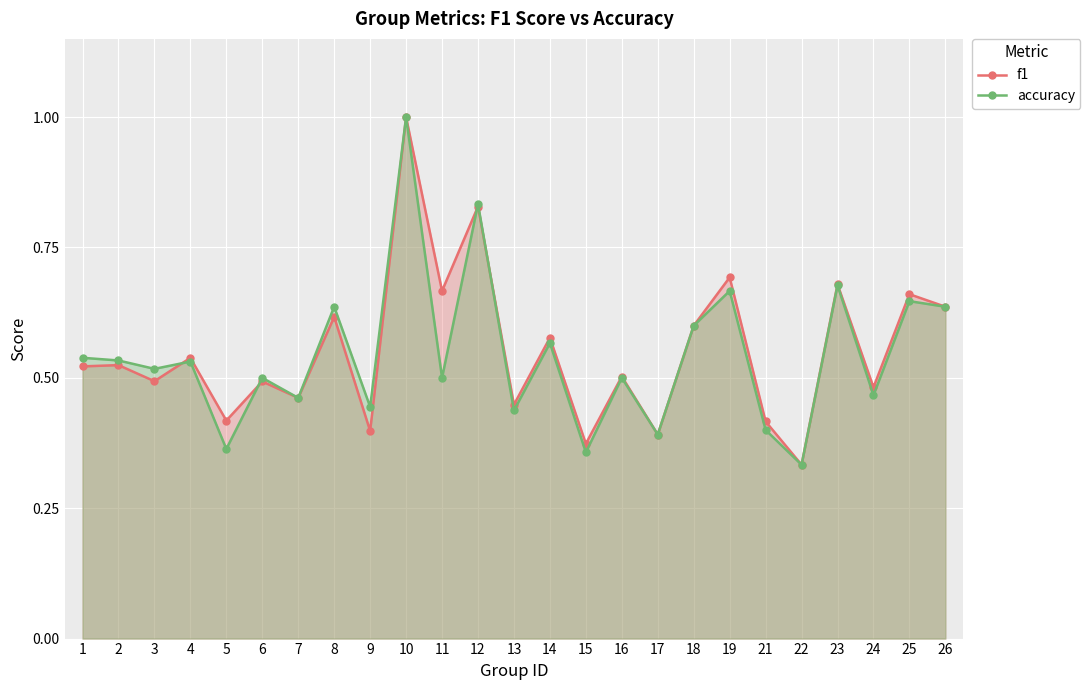

What is the total value across all series at 18?

1.2